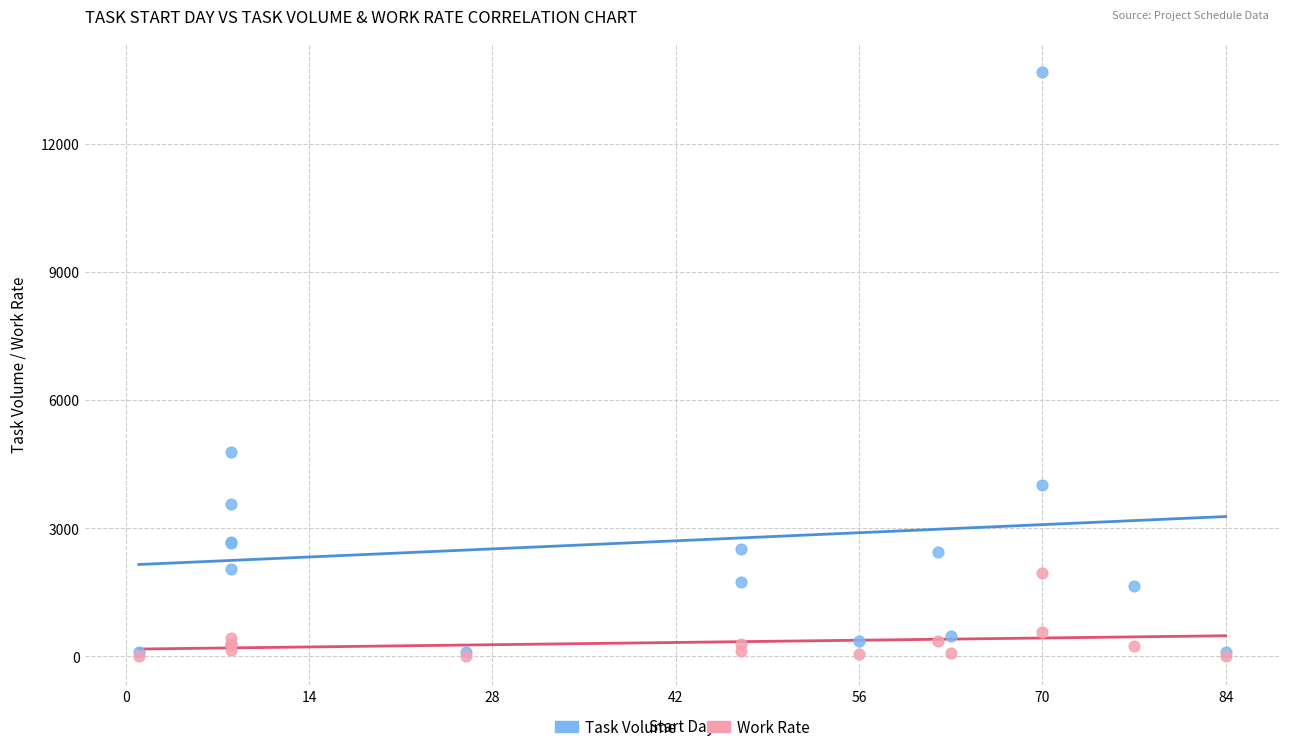

Across all series, what Y value is closest to 6844?

4795